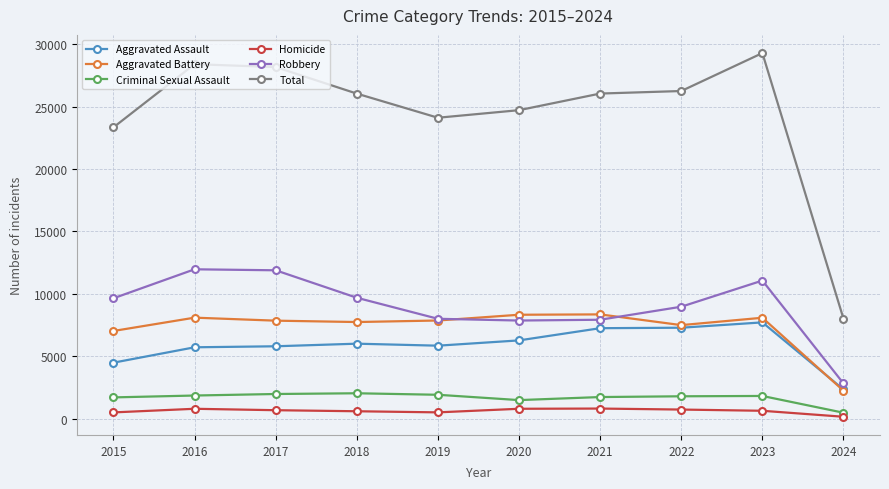

True or false: Robbery has more than 1 points higher than both neighbors.

True